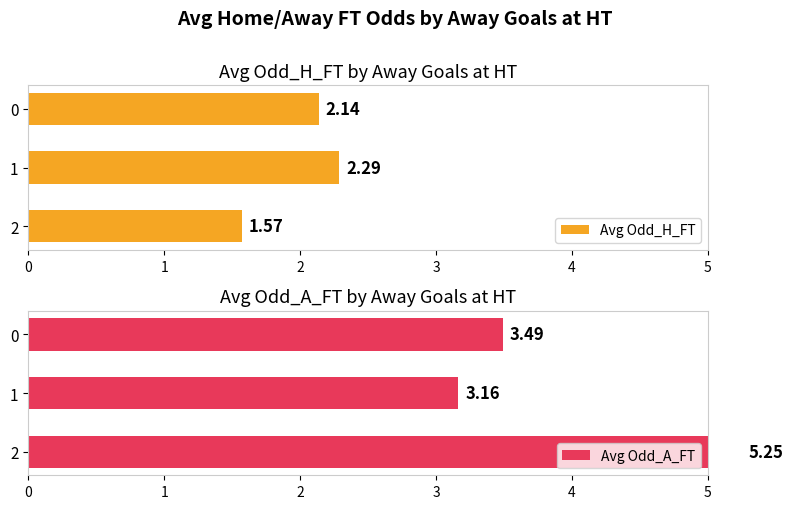

True or false: Avg Odd_A_FT has a value of 4.6 at 0.

False